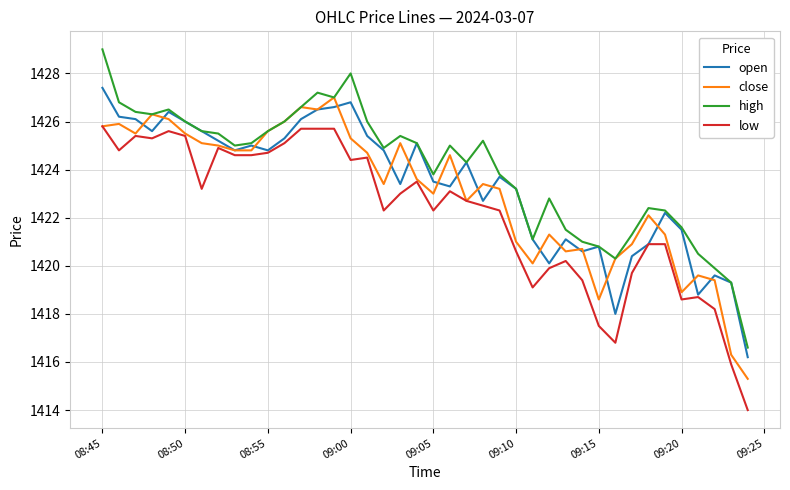

Which series has the widest spread of values?

high